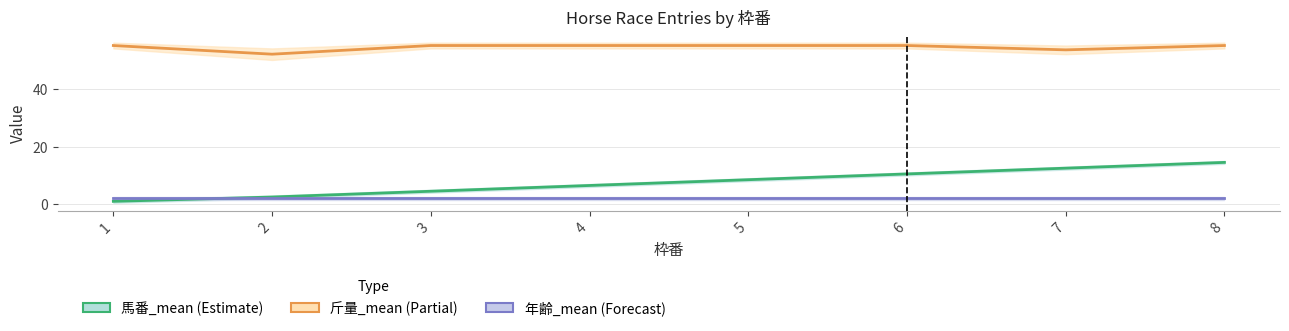

Does the chart have visible grid lines?

Yes